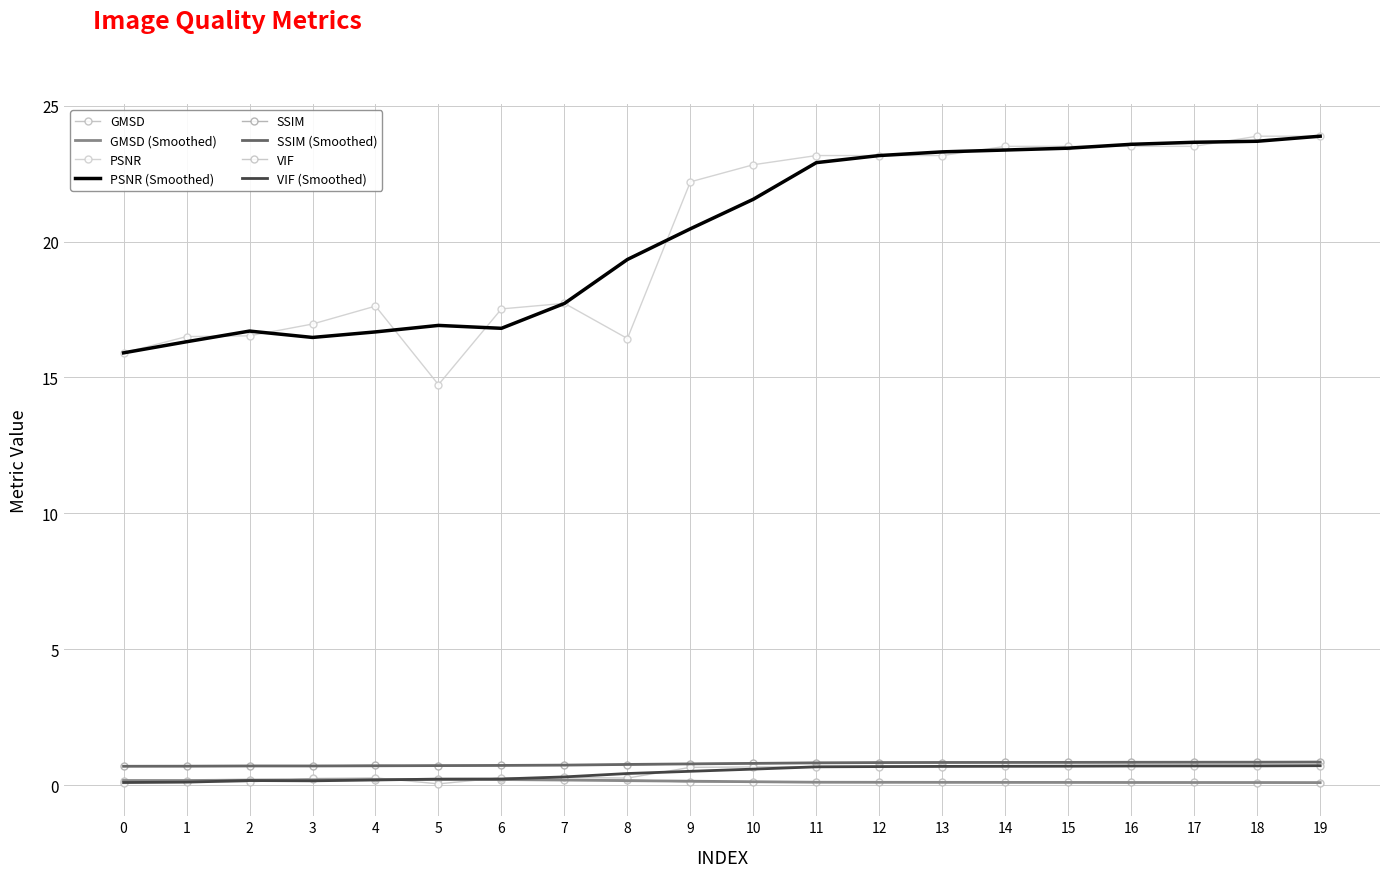

True or false: GMSD and SSIM intersect in this chart.

False